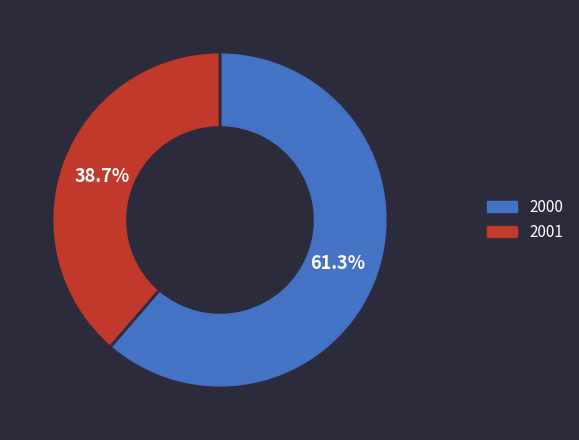

How much of the chart is everything except 2001?

61.3%